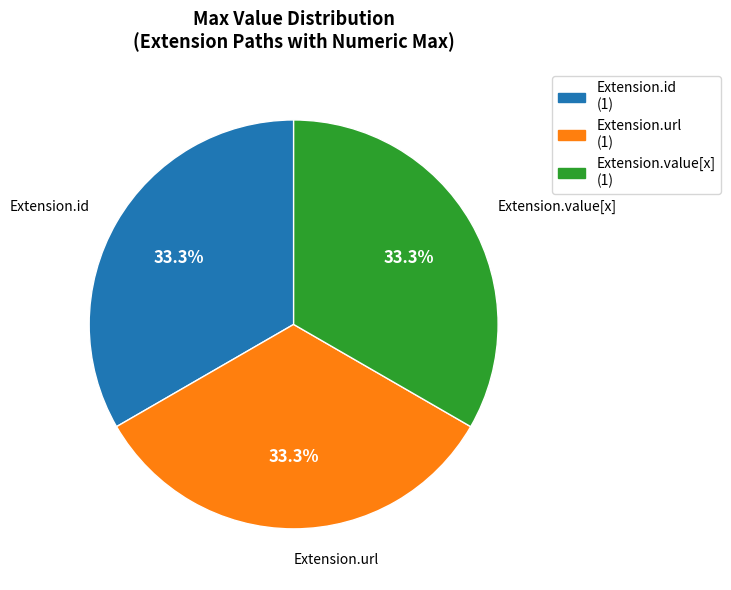

Is Extension.value[x] (1) the majority of the pie?

No